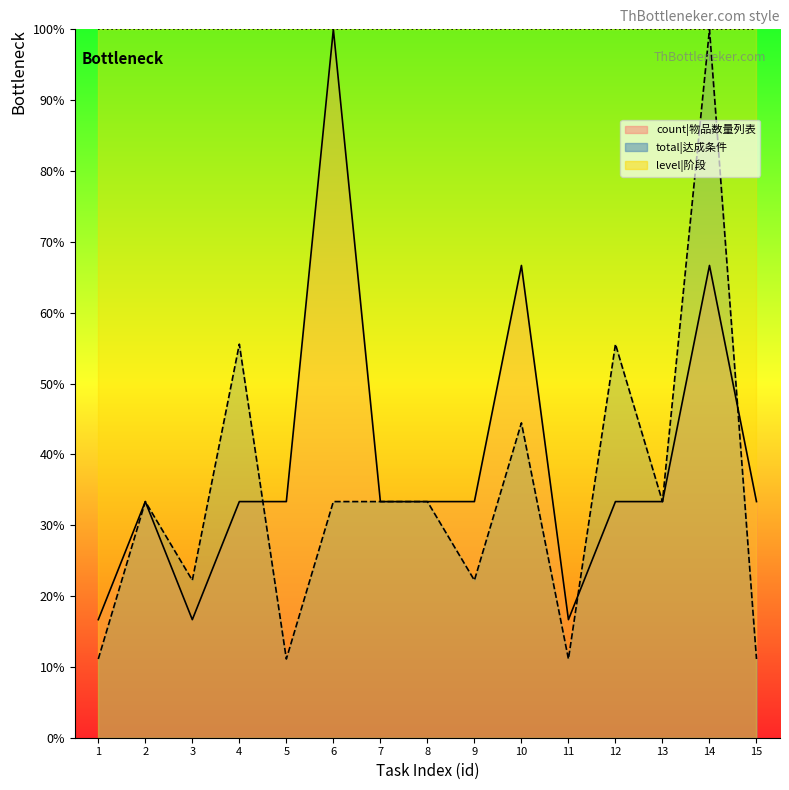

Where is total nearest to the value 55?

4